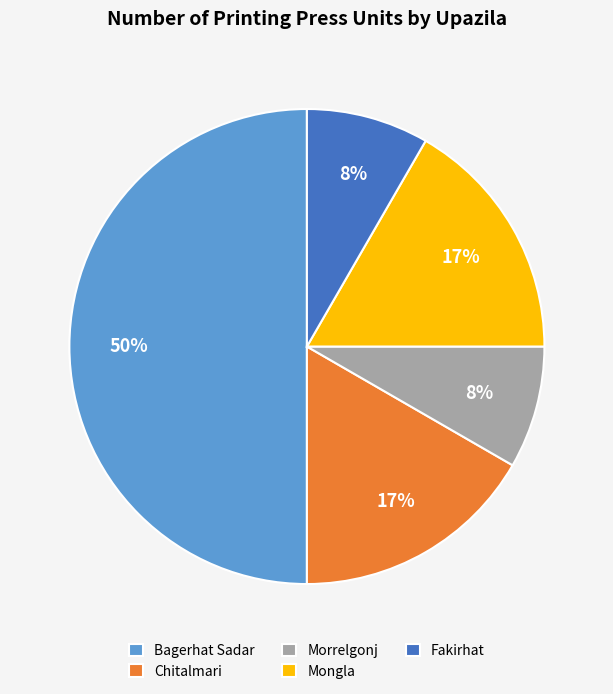

To the nearest percent, what is the average slice percentage?

20%